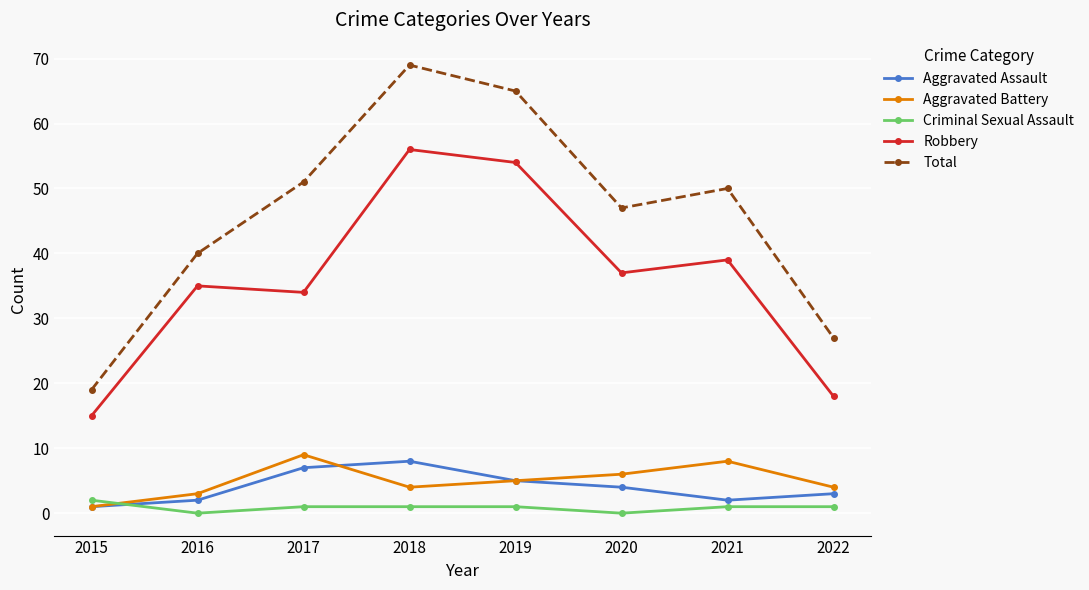

What is the maximum value shown in the chart?

69